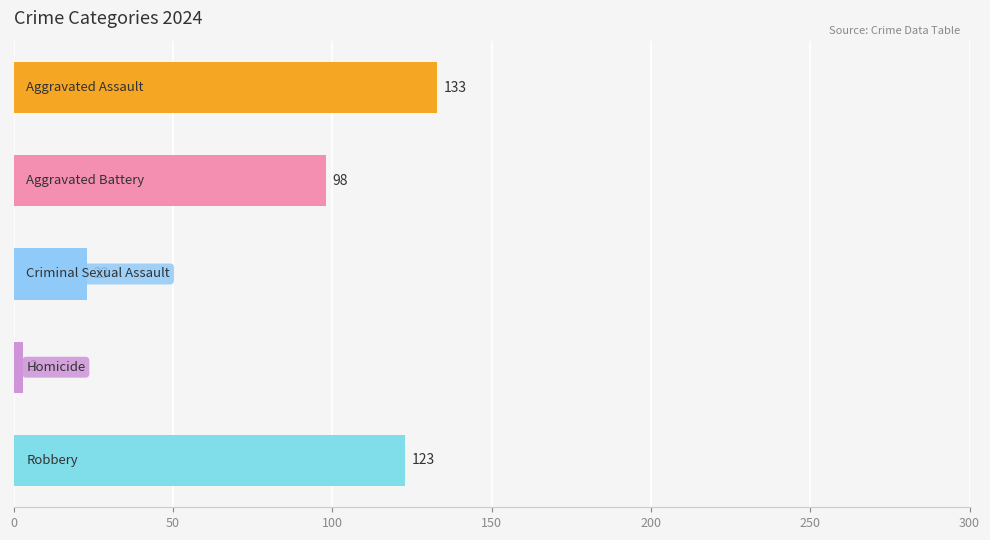

What is the value of the 2nd bar from the top?

98